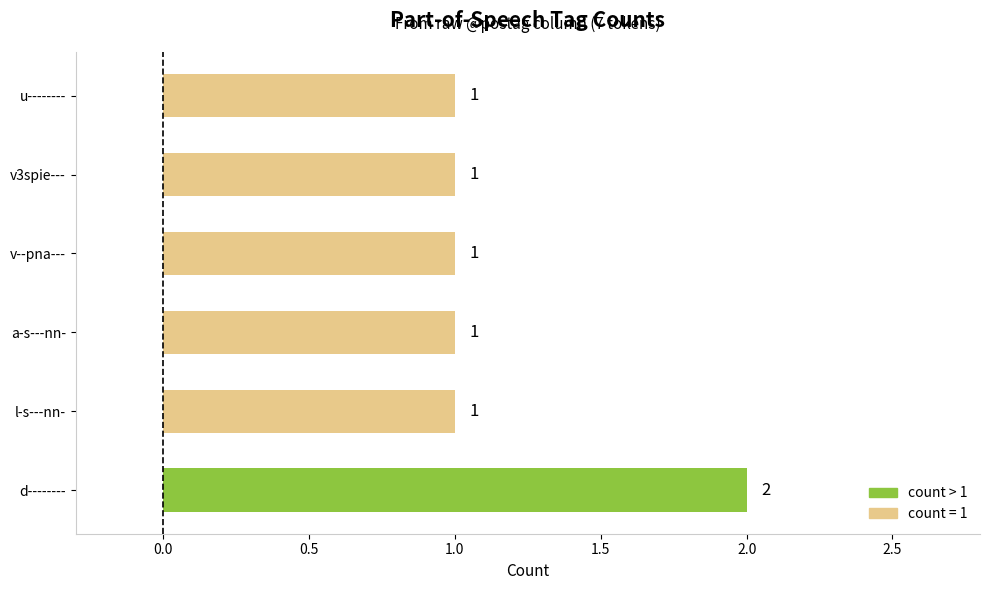

What is the minimum value shown in the chart?

1